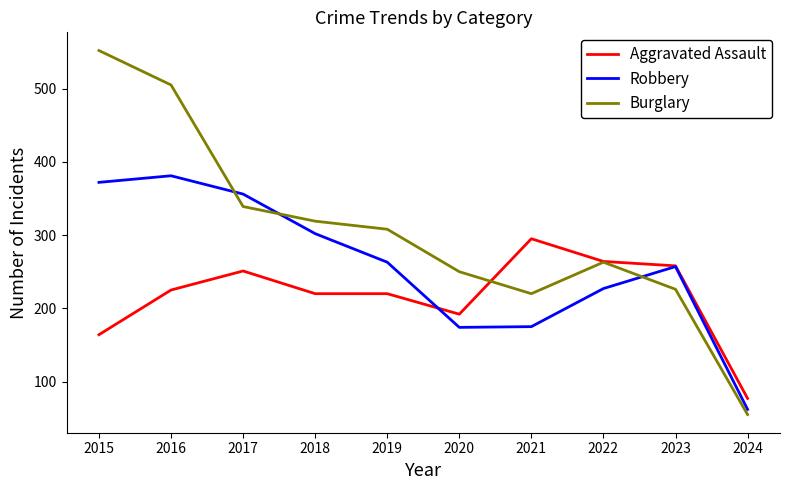

What are all the series names shown in the legend?

Aggravated Assault, Robbery, Burglary